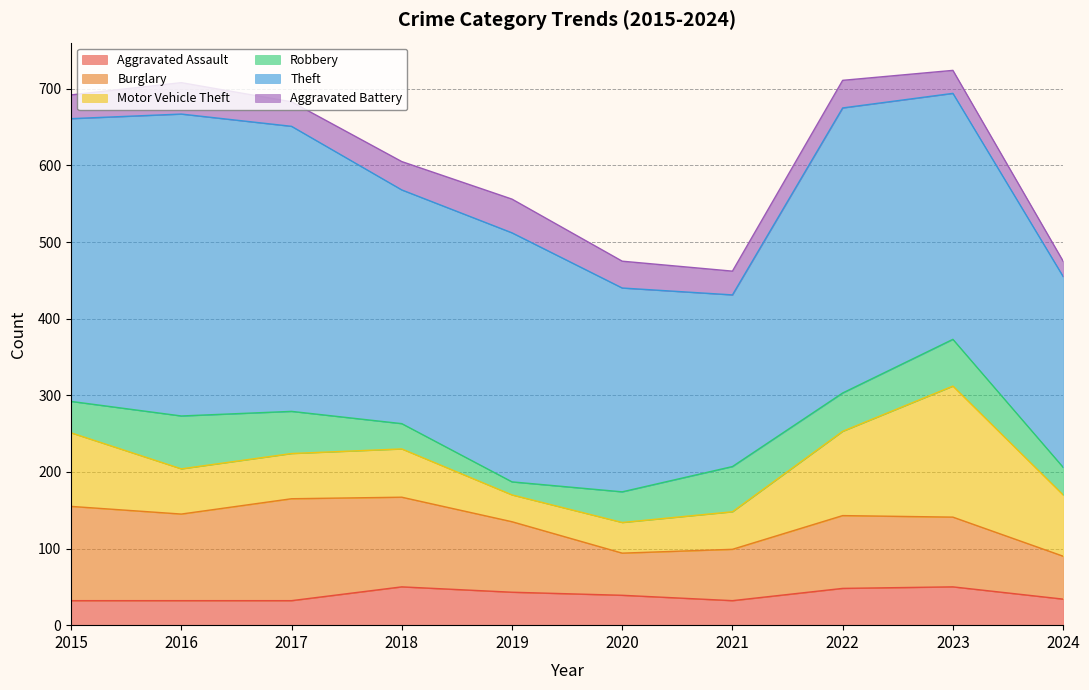

Where is the first local maximum for Motor Vehicle Theft?

2018